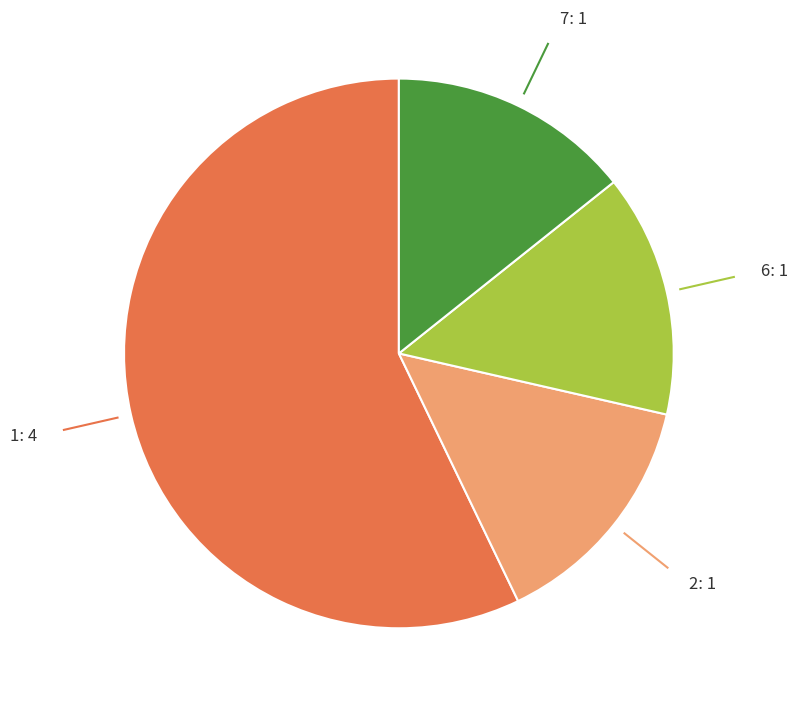

How many slices are in this pie chart?

4